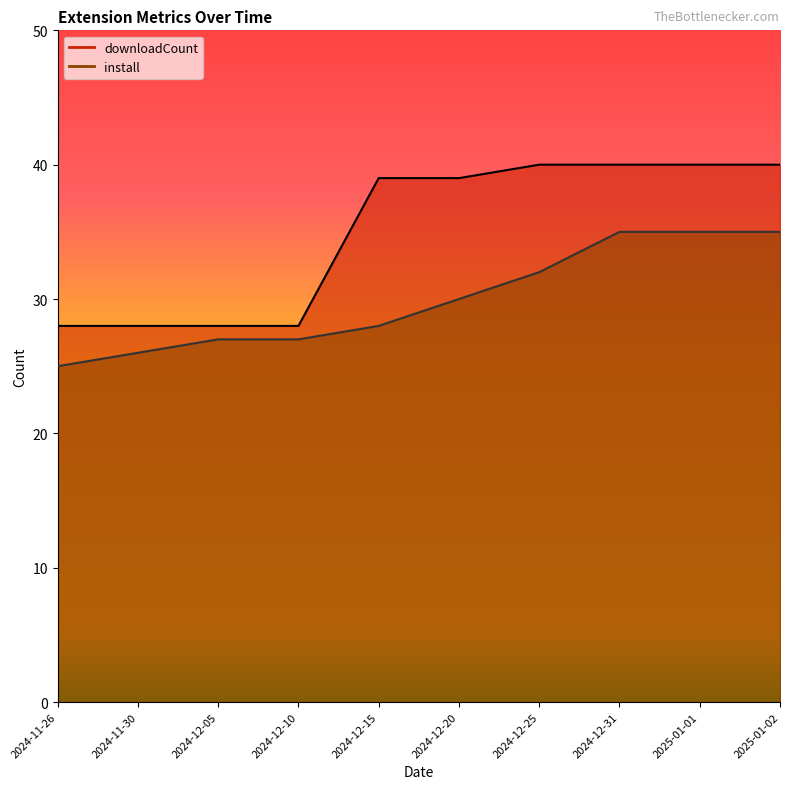

Which series has the largest total across all categories?

downloadCount